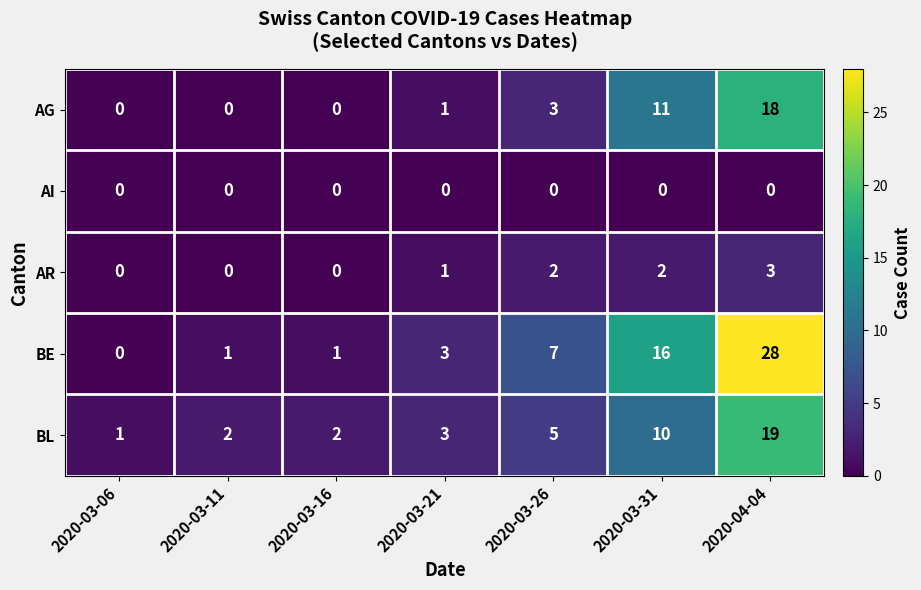

What is the maximum value shown in the chart?

28